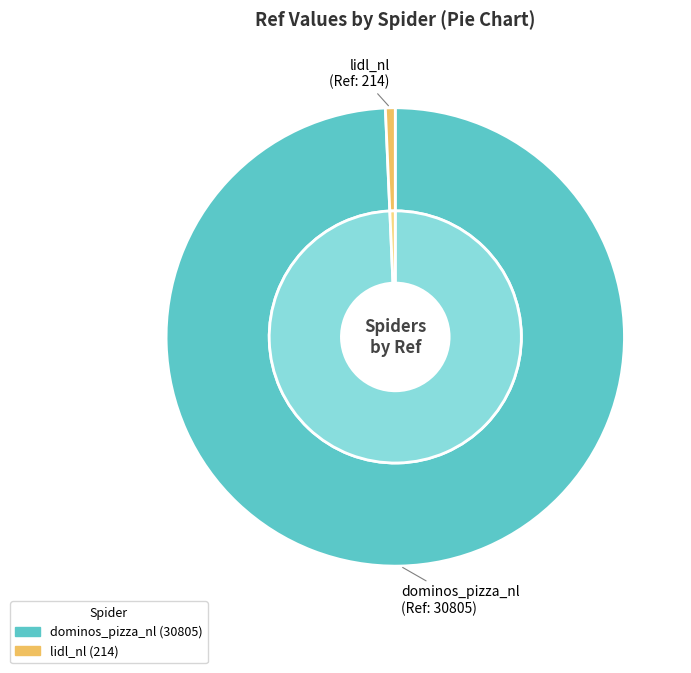

Rank the categories by value from highest to lowest.

dominos_pizza_nl, lidl_nl